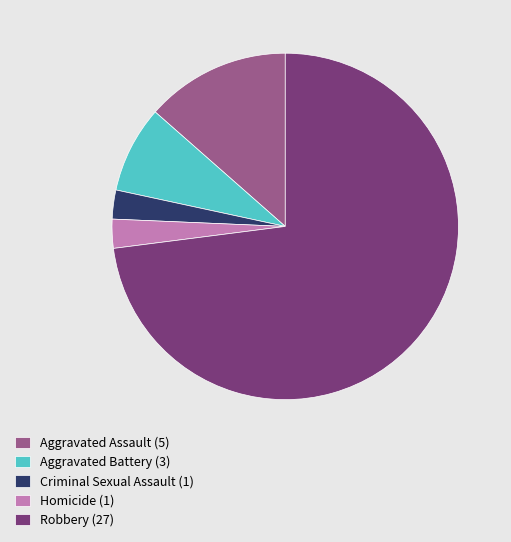

Do Aggravated Assault (5) and Criminal Sexual Assault (1) together represent more than half of the pie?

No